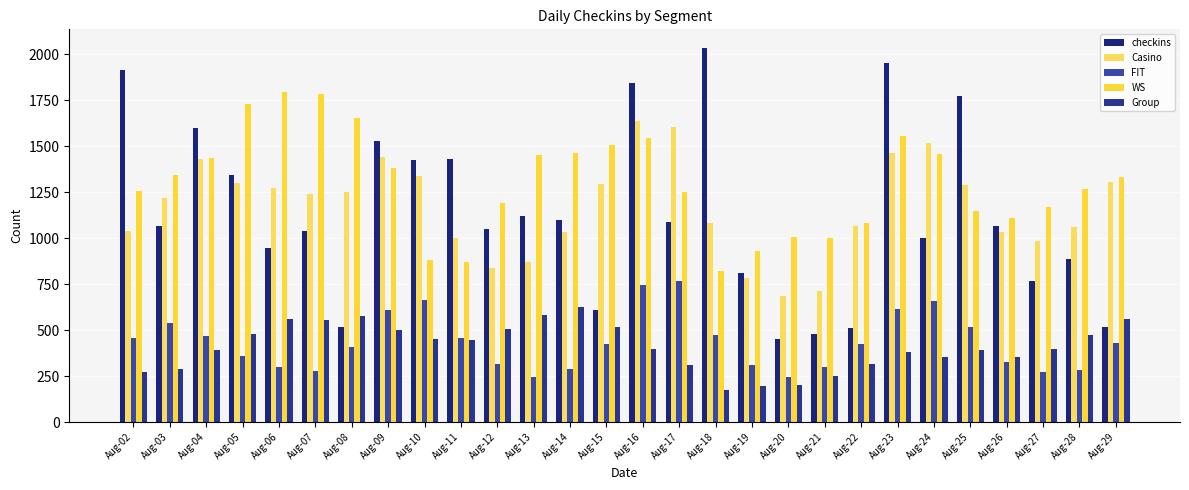

What are all the series names shown in the legend?

checkins, Casino, FIT, WS, Group